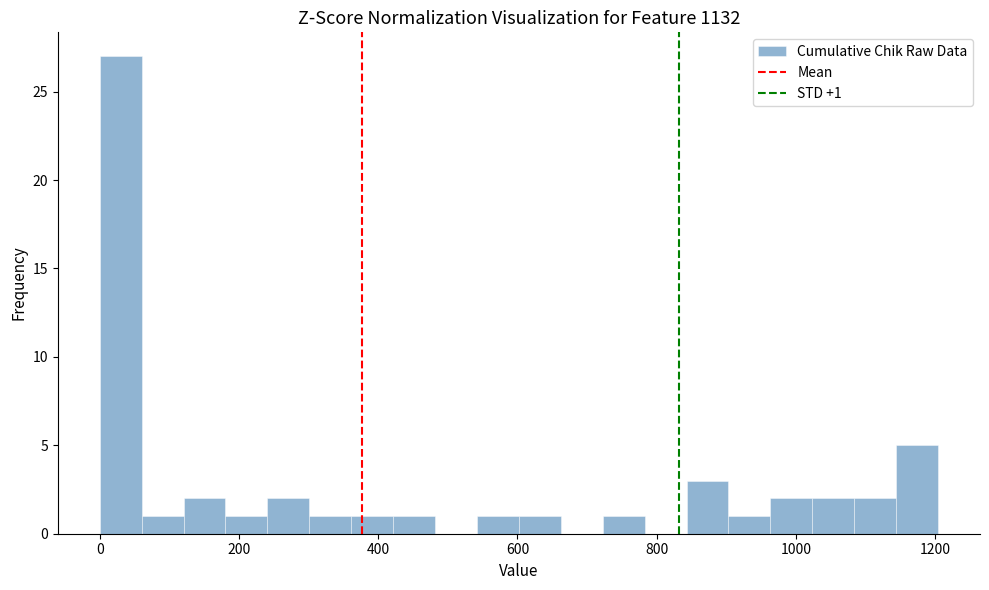

Read against the x-axis, roughly where is the centre of the tallest bar?

40